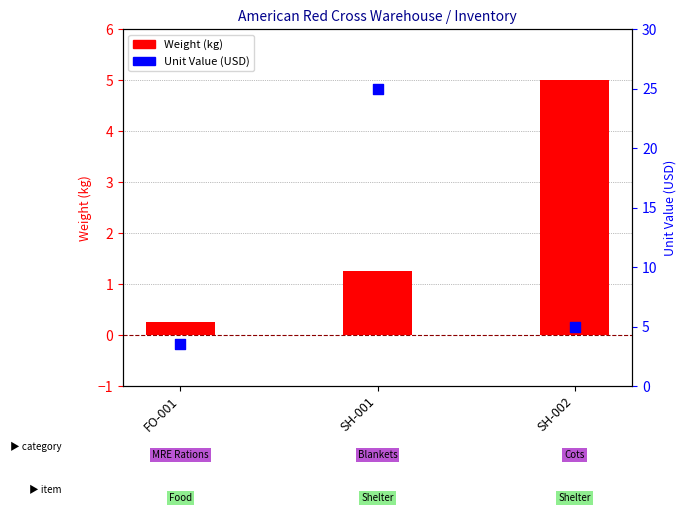

What is the total value across all series at SH-001?

26.2